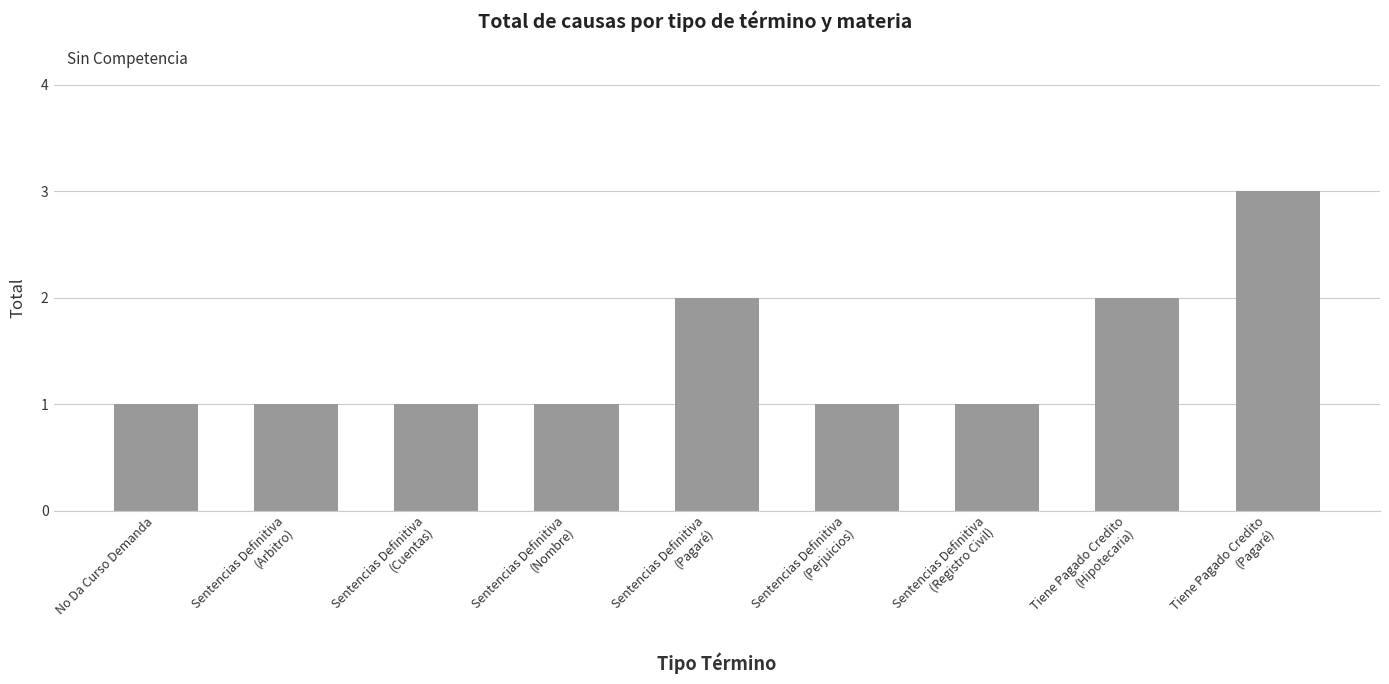

Reading left to right, transcribe all the data shown in this chart.

No Da Curso Demanda=1	Sentencias Definitiva
(Arbitro)=1	Sentencias Definitiva
(Cuentas)=1	Sentencias Definitiva
(Nombre)=1	Sentencias Definitiva
(Pagaré)=2	Sentencias Definitiva
(Perjuicios)=1	Sentencias Definitiva
(Registro Civil)=1	Tiene Pagado Credito
(Hipotecaria)=2	Tiene Pagado Credito
(Pagaré)=3